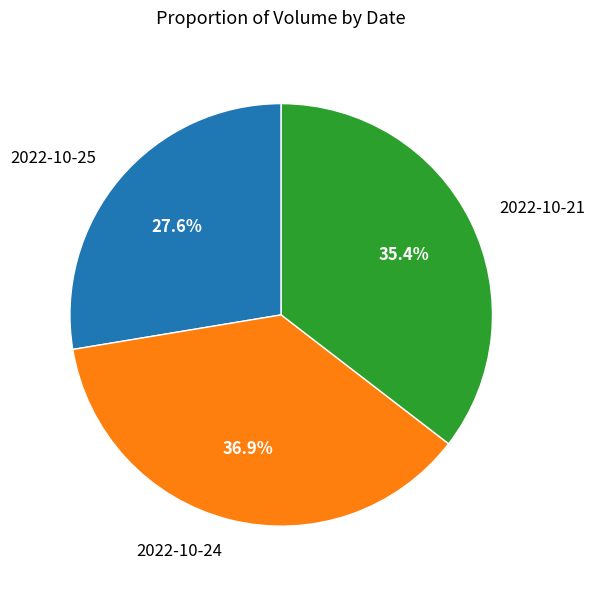

True or false: 2022-10-24 accounts for 37% of the total.

True